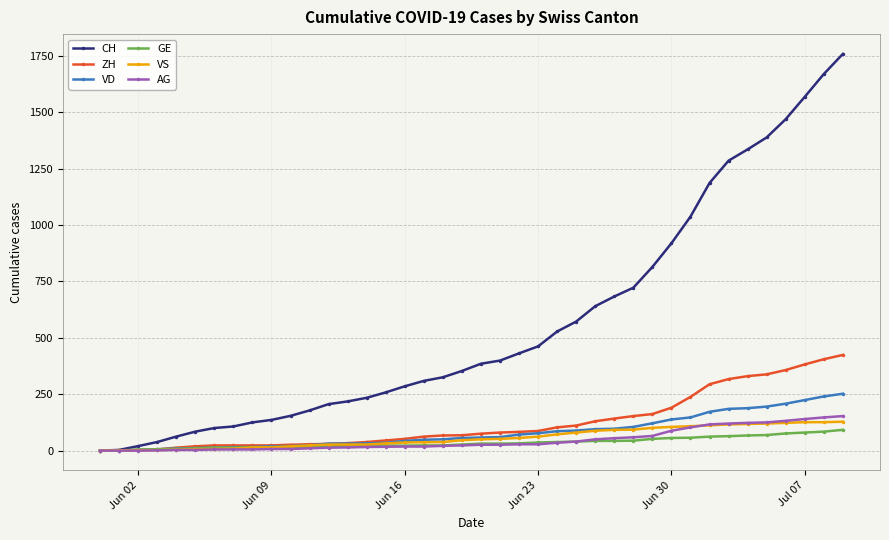

What is the highest value of the GE series?

92